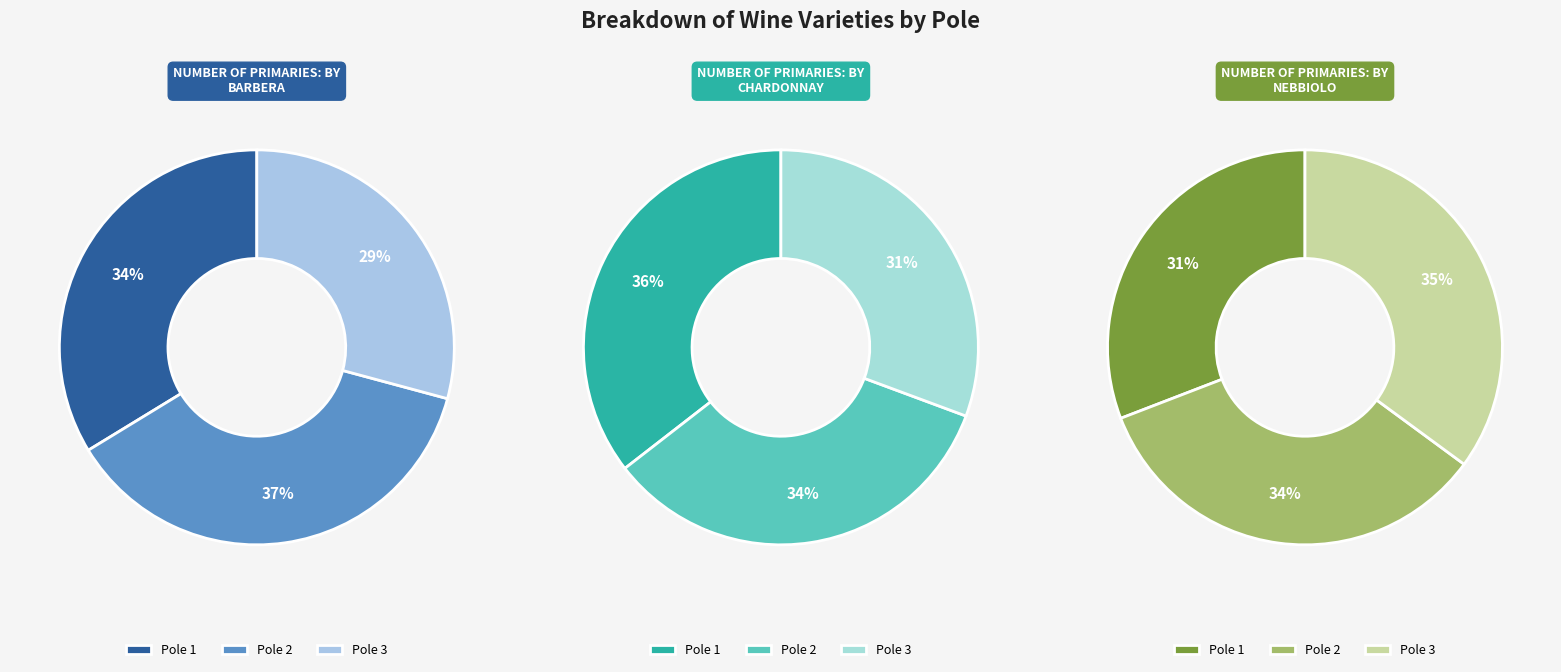

What is the total percentage of Pole 1 and Pole 3?

62.9%